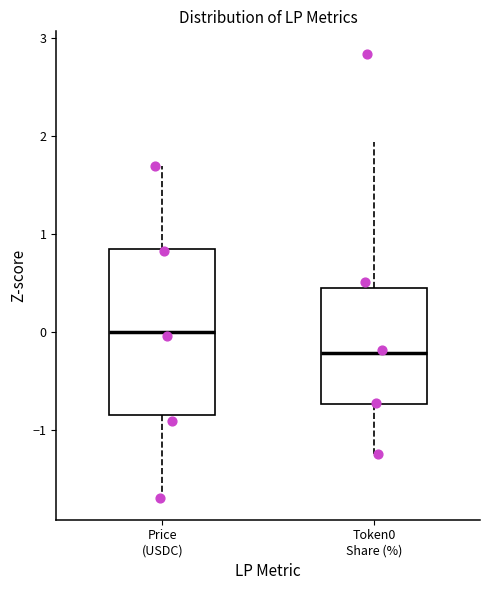

Which box's median line is the lowest?

Token0 Share (%)